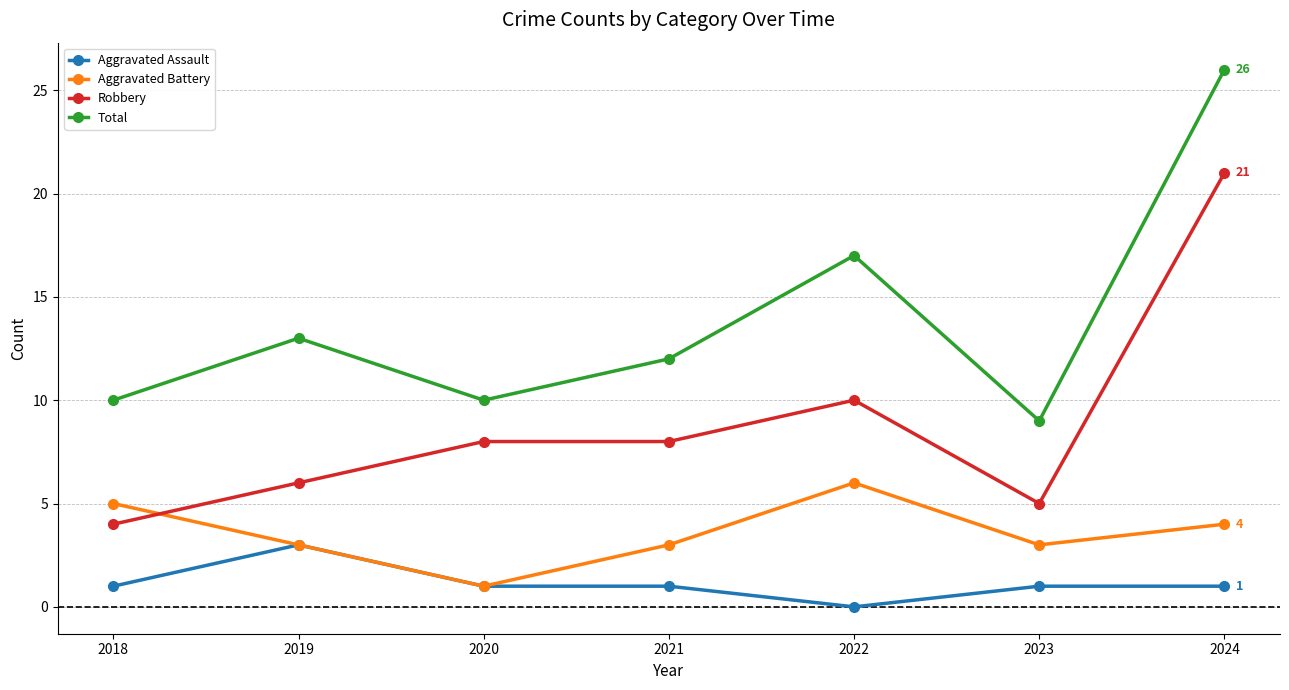

What are all the series names shown in the legend?

Aggravated Assault, Aggravated Battery, Robbery, Total